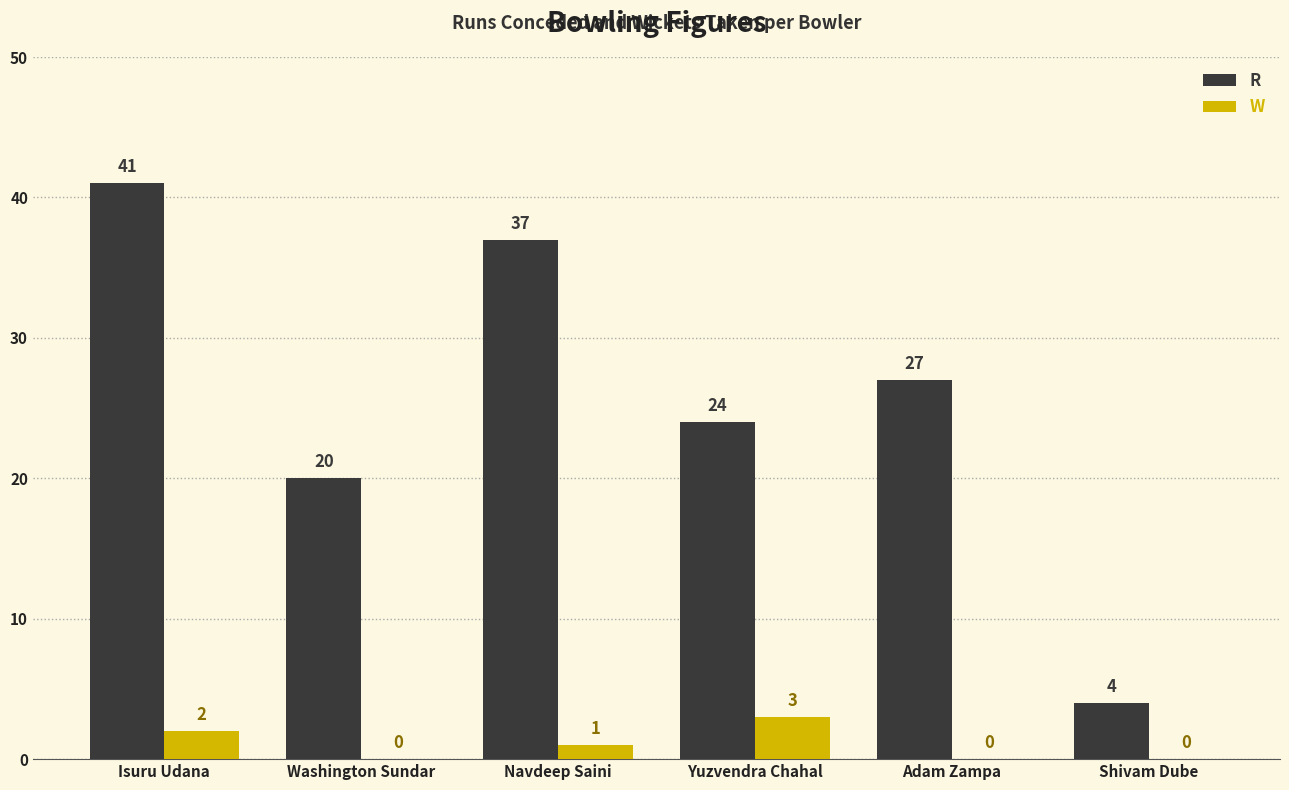

Reading right to left, transcribe all the data shown in this chart.

R: 4	27	24	37	20	41
W: 0	0	3	1	0	2